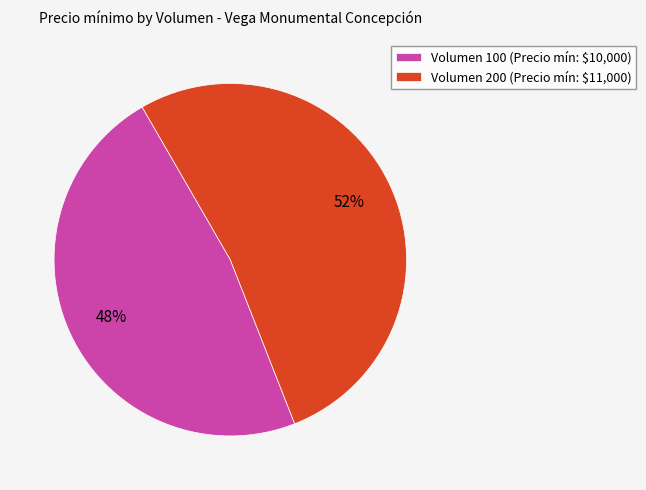

What percentage is the Volumen 100 slice, to the nearest percent?

48%